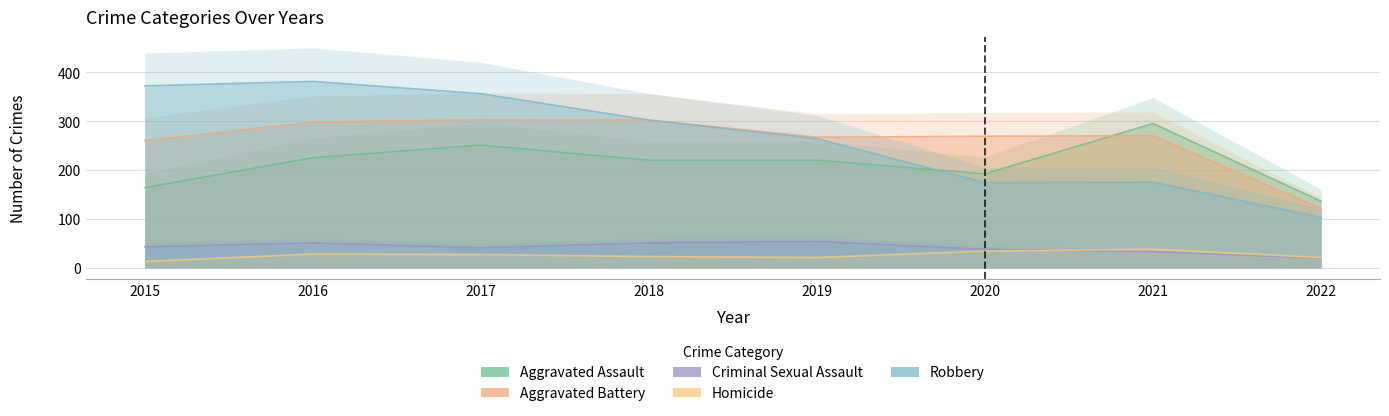

How many interior local valleys does the Robbery series have?

1